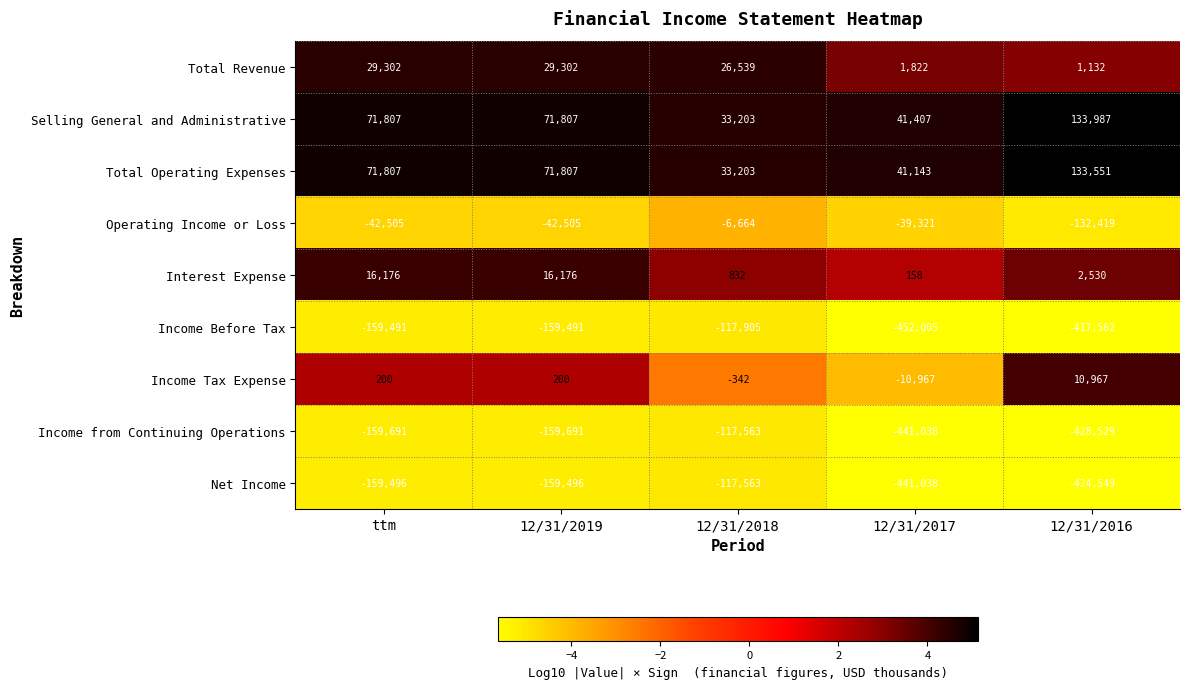

At which category is the sum across all series the highest?

12/31/2018